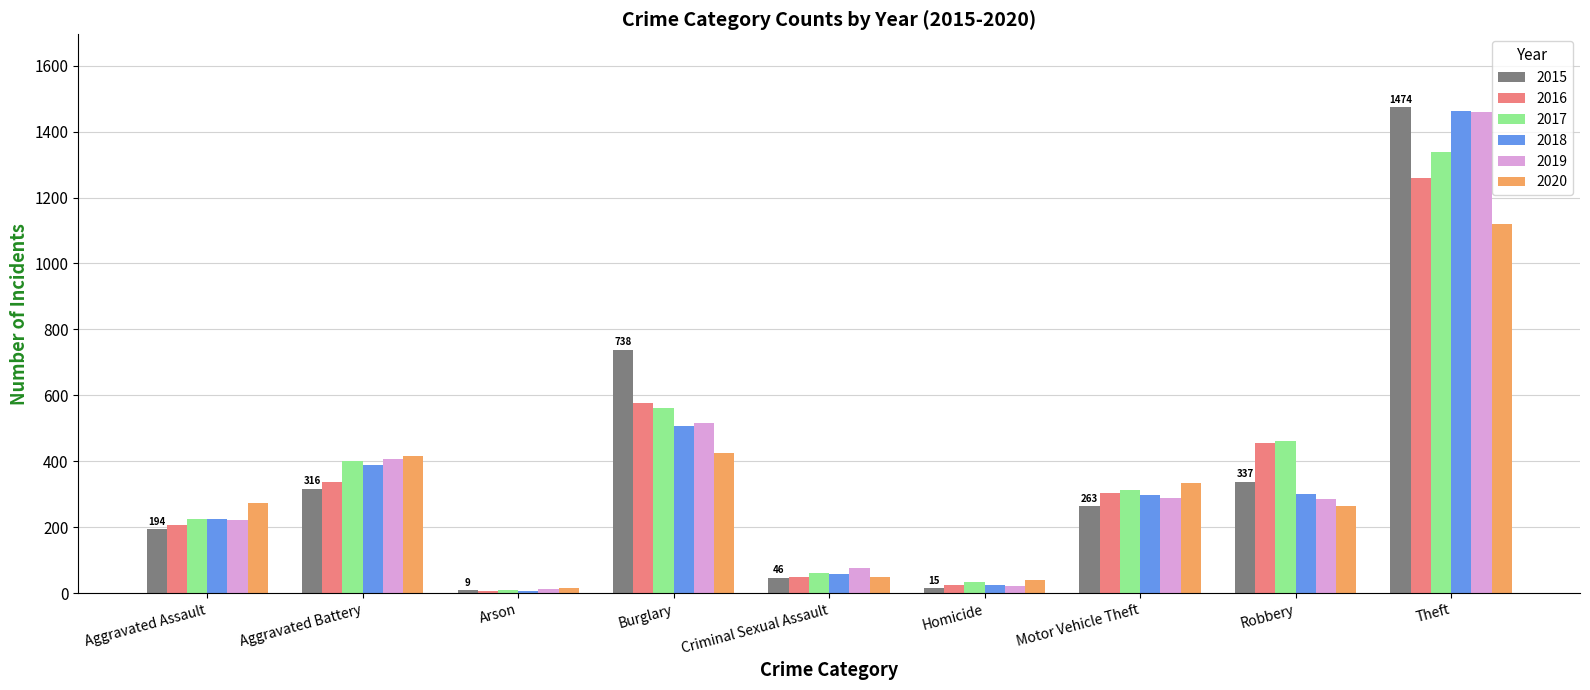

What is the highest value of the 2016 series?

1259